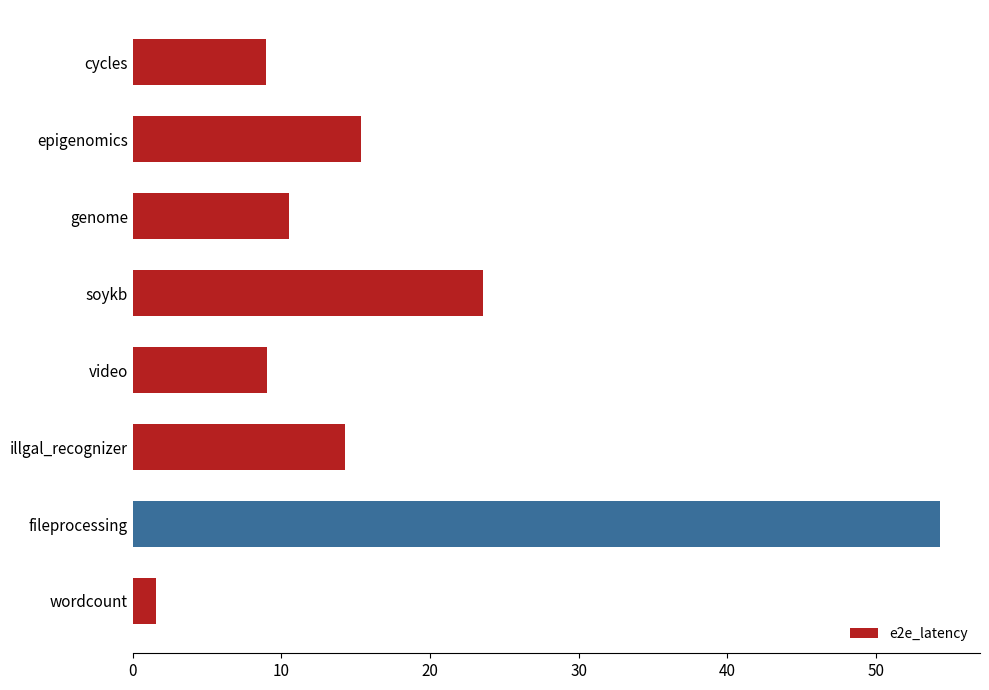

Count the number of values greater than 14.

4